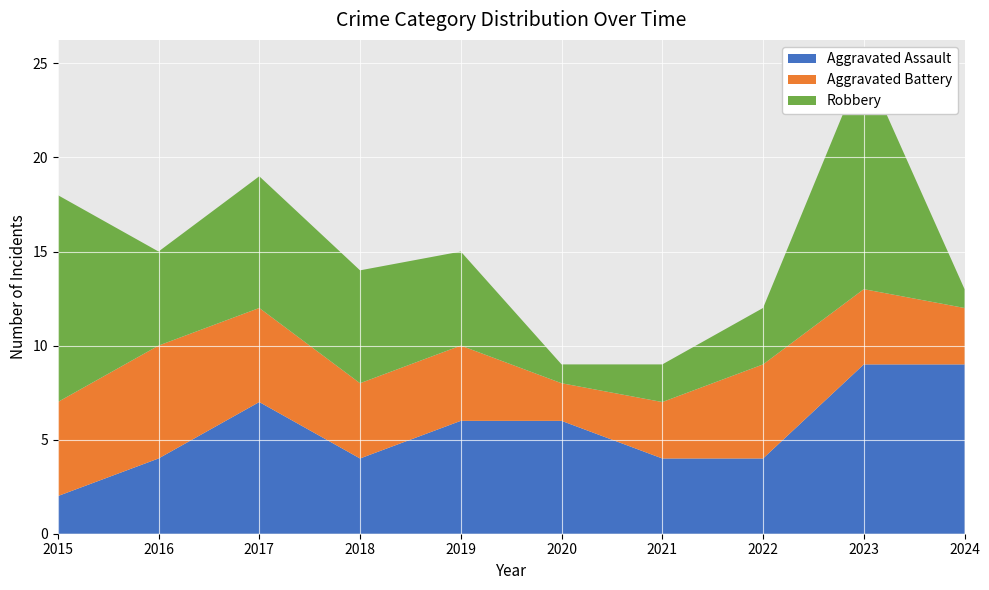

Reading left to right, list all the values displayed in this chart.

Aggravated Assault: 2015=2	2016=4	2017=7	2018=4	2019=6	2020=6	2021=4	2022=4	2023=9	2024=9
Aggravated Battery: 2015=5	2016=6	2017=5	2018=4	2019=4	2020=2	2021=3	2022=5	2023=4	2024=3
Robbery: 2015=11	2016=5	2017=7	2018=6	2019=5	2020=1	2021=2	2022=3	2023=12	2024=1